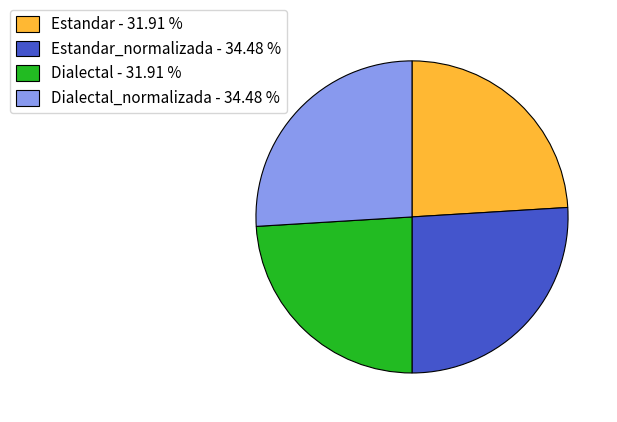

What is the ratio of the value at Estandar_normalizada - 34.48 % to the value at Estandar - 31.91 %?

1.1